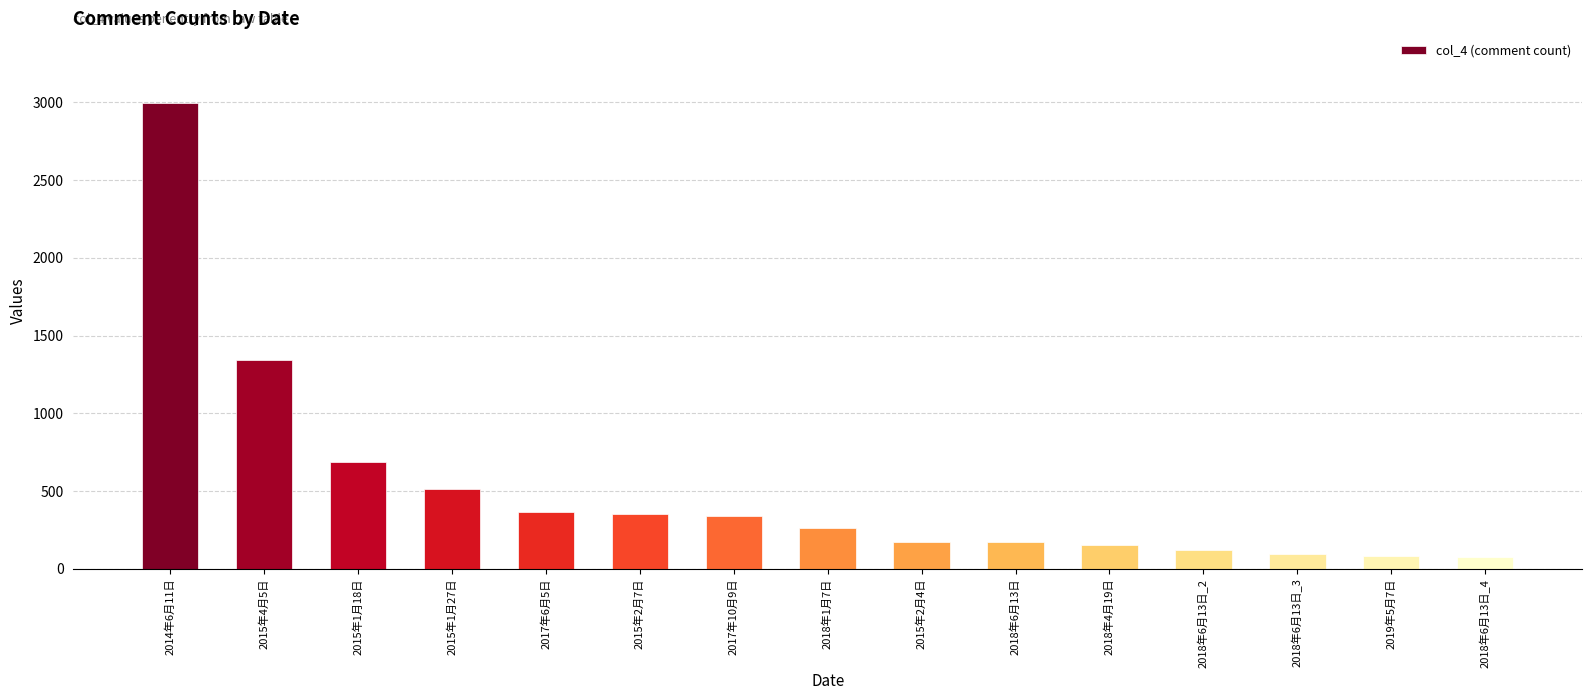

What is the value of the 11th bar from the left?

155